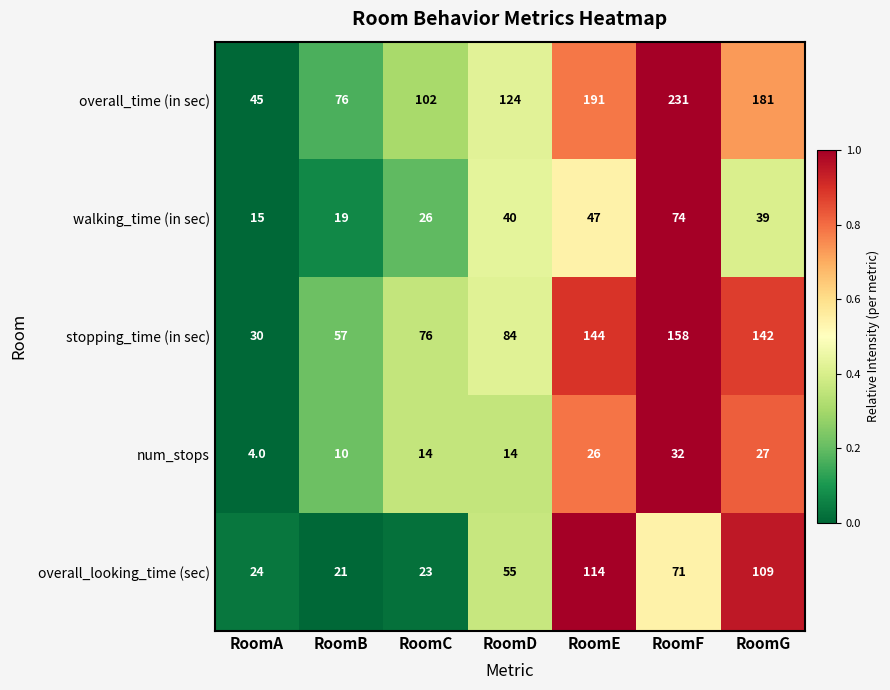

What is the total value across all series at RoomB?

183